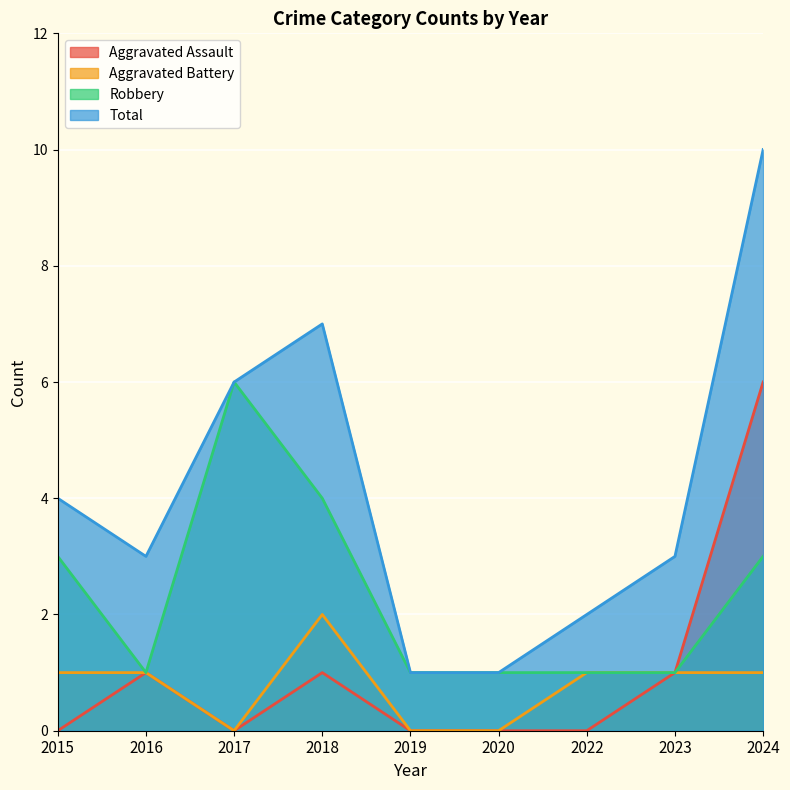

Reading left to right, extract all data points from this chart.

Aggravated Assault: 2015=0	2016=1	2017=0	2018=1	2019=0	2020=0	2022=0	2023=1	2024=6
Aggravated Battery: 2015=1	2016=1	2017=0	2018=2	2019=0	2020=0	2022=1	2023=1	2024=1
Robbery: 2015=3	2016=1	2017=6	2018=4	2019=1	2020=1	2022=1	2023=1	2024=3
Total: 2015=4	2016=3	2017=6	2018=7	2019=1	2020=1	2022=2	2023=3	2024=10